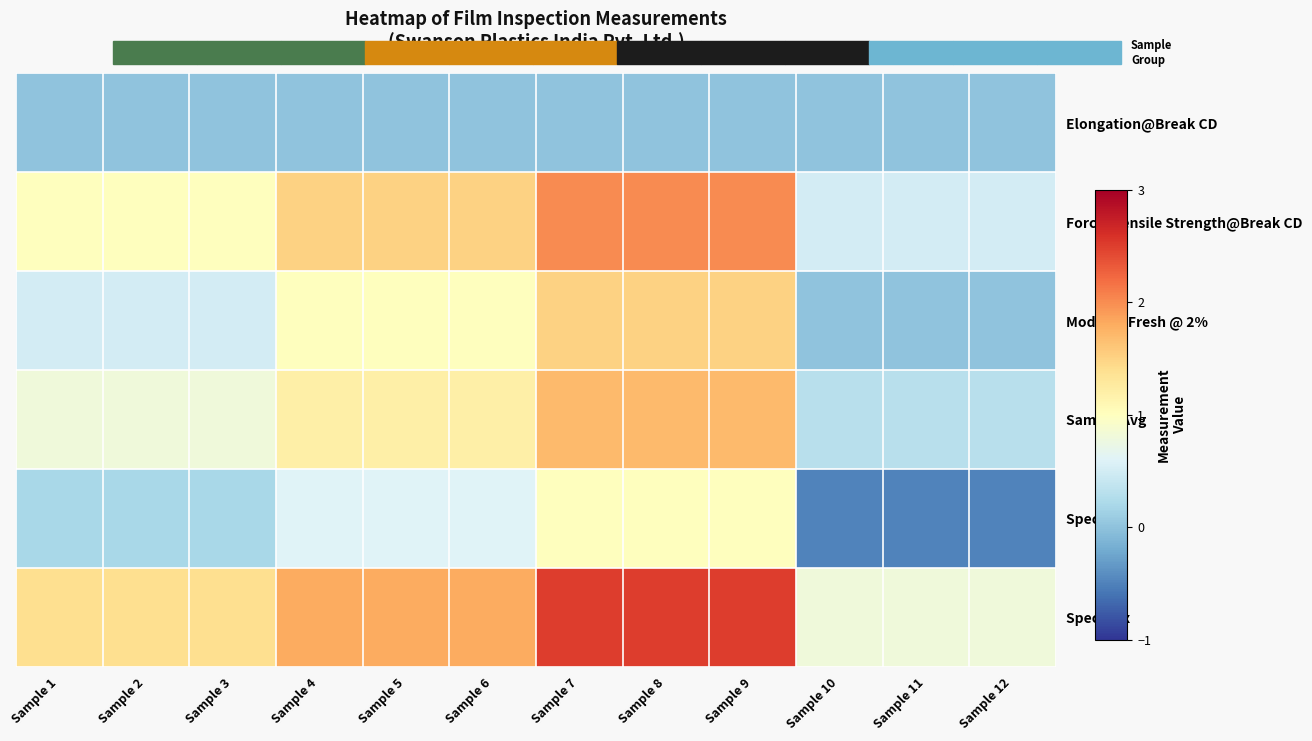

Between Sample 10 and Sample 11, which is larger?

Sample 10